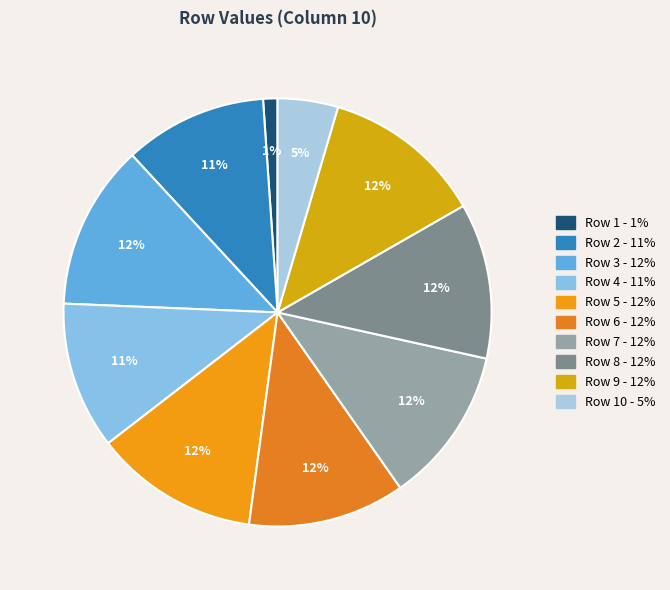

Which slice is the smallest?

Row 1